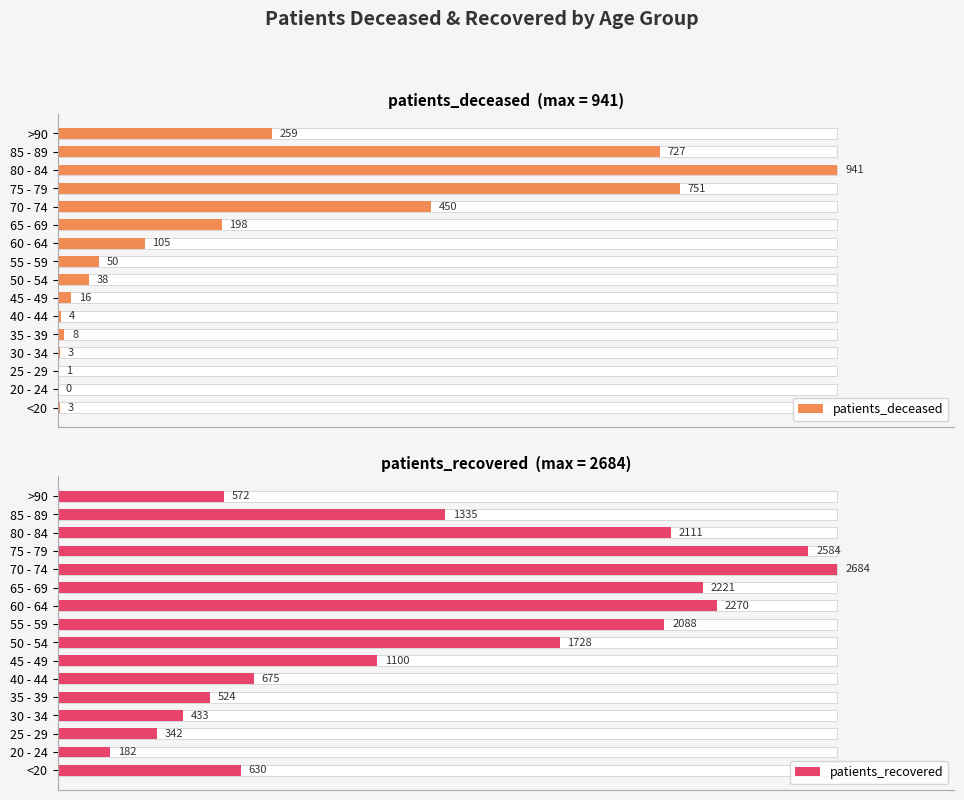

Is it true that patients_deceased equals 0.0 at <20?

False